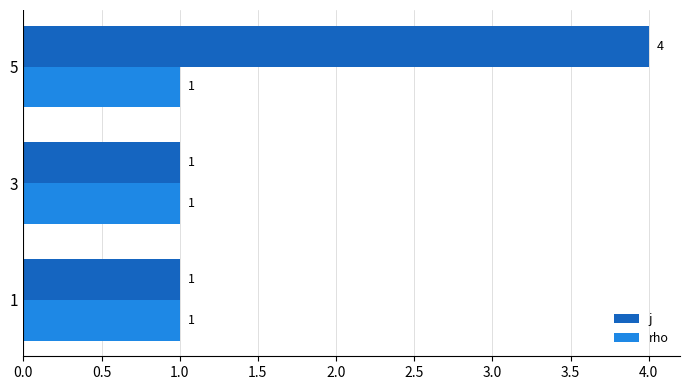

What is the sum of all rho values?

3